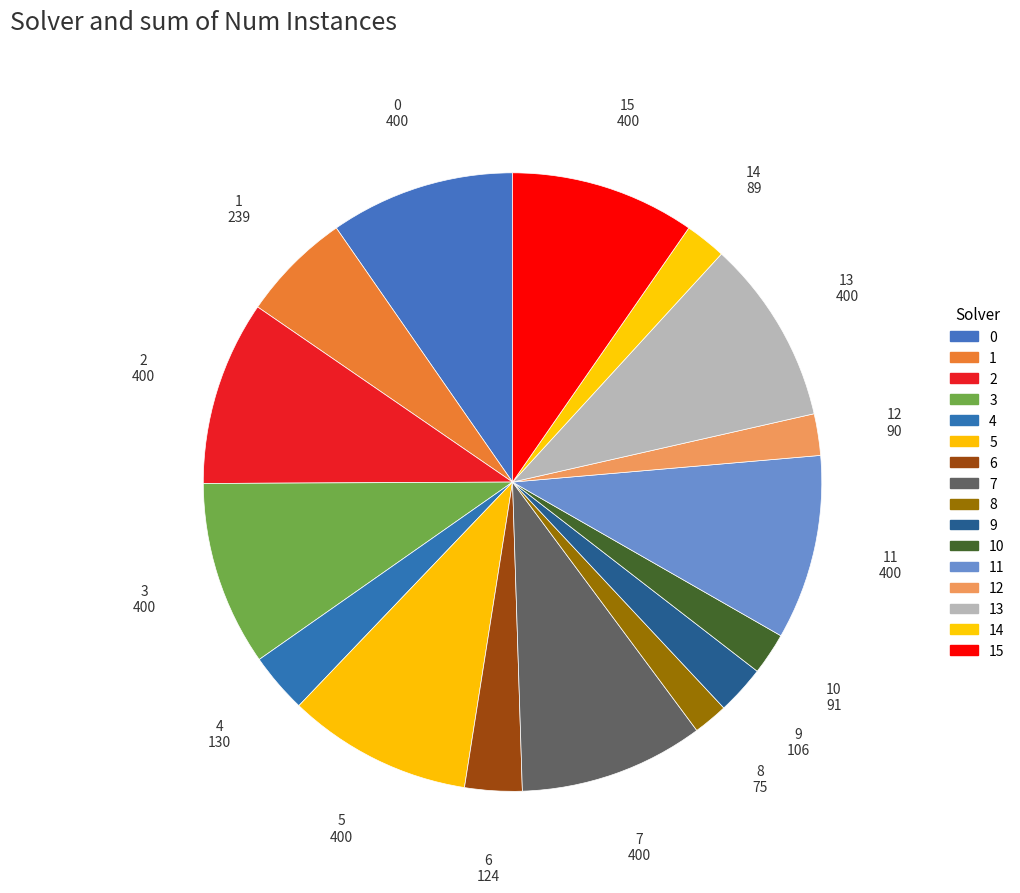

Does 12 represent more than half of the total?

No